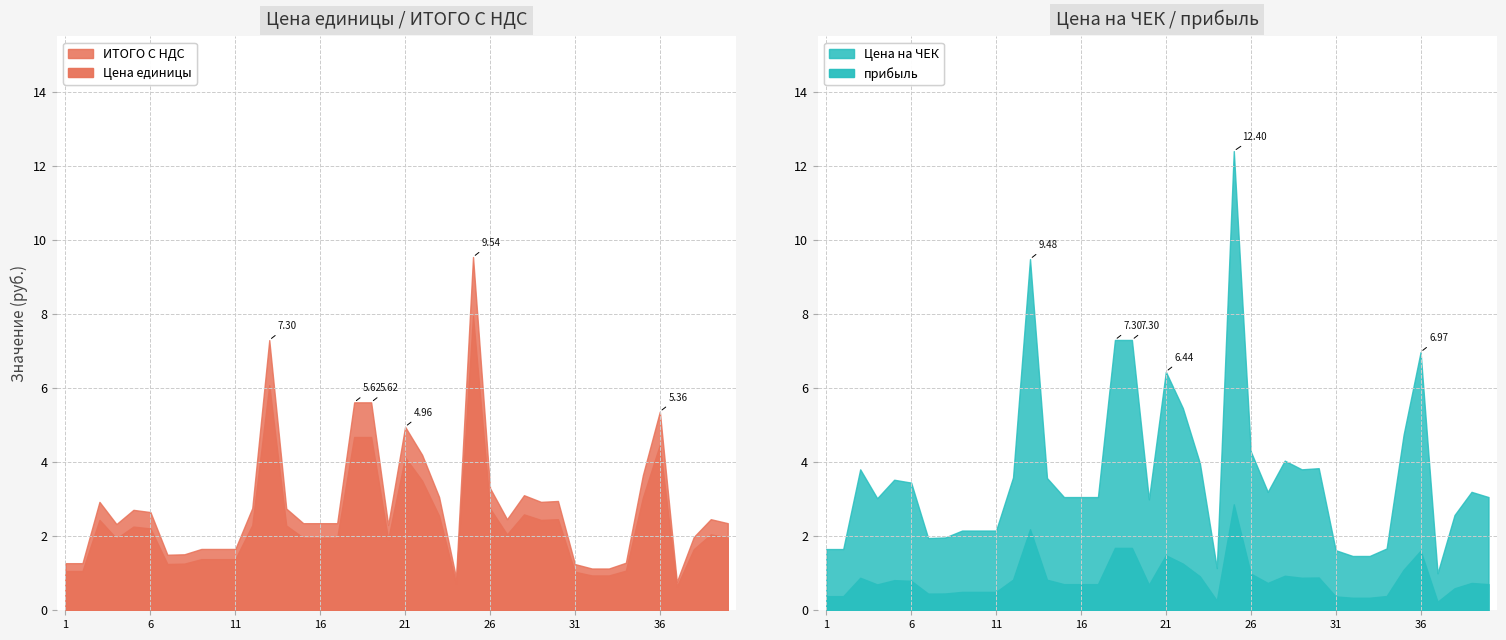

Read the прибыль value at 27.

0.7